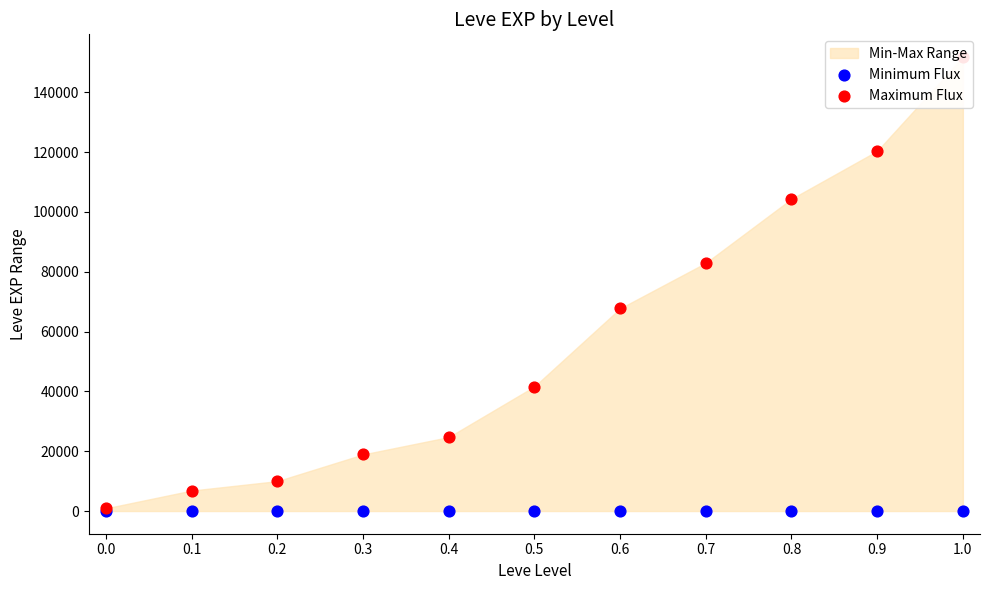

At which category is the sum across all series the highest?

1.0